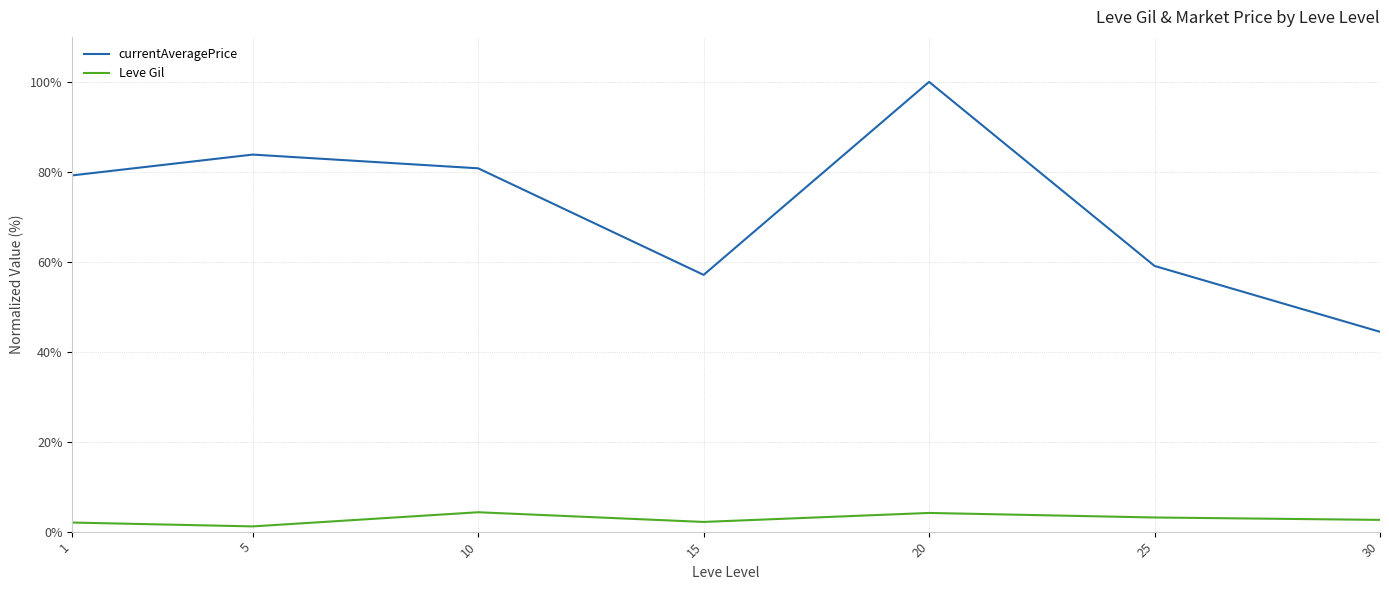

In currentAveragePrice, how many points are higher than both neighbors (excluding endpoints)?

2